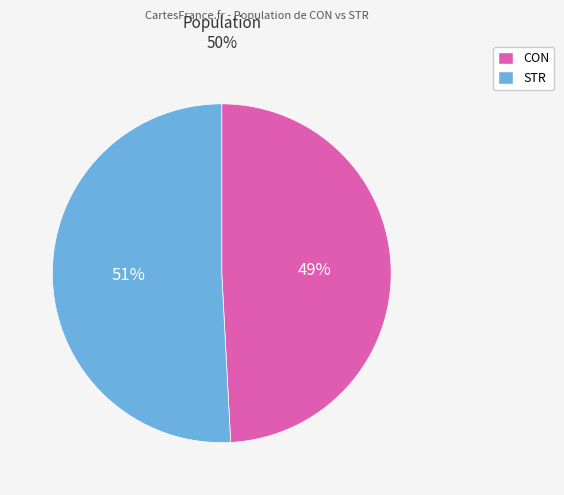

How many slices are in this pie chart?

2